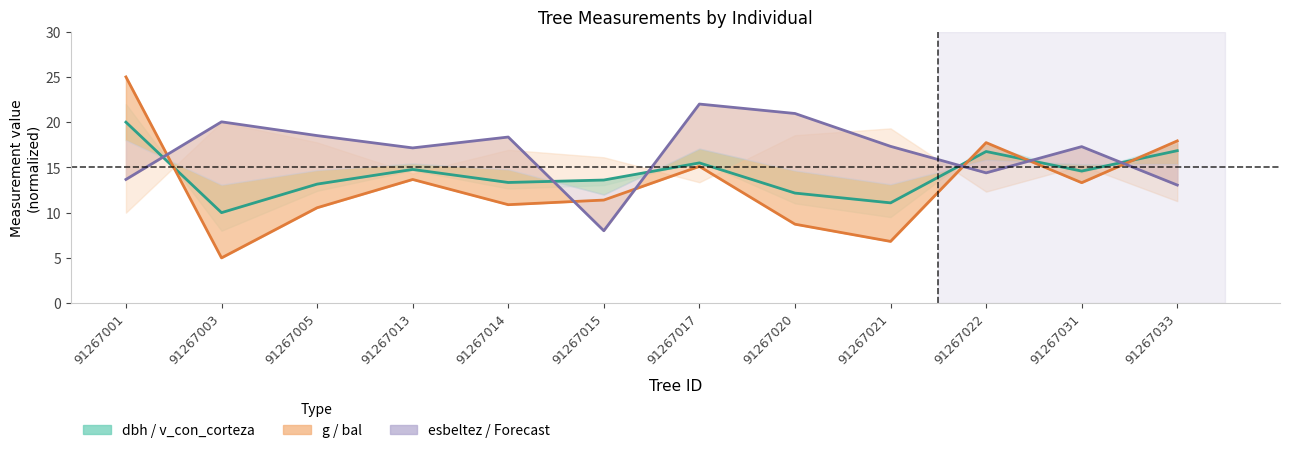

What is the sum of all g (area) values?

156.1